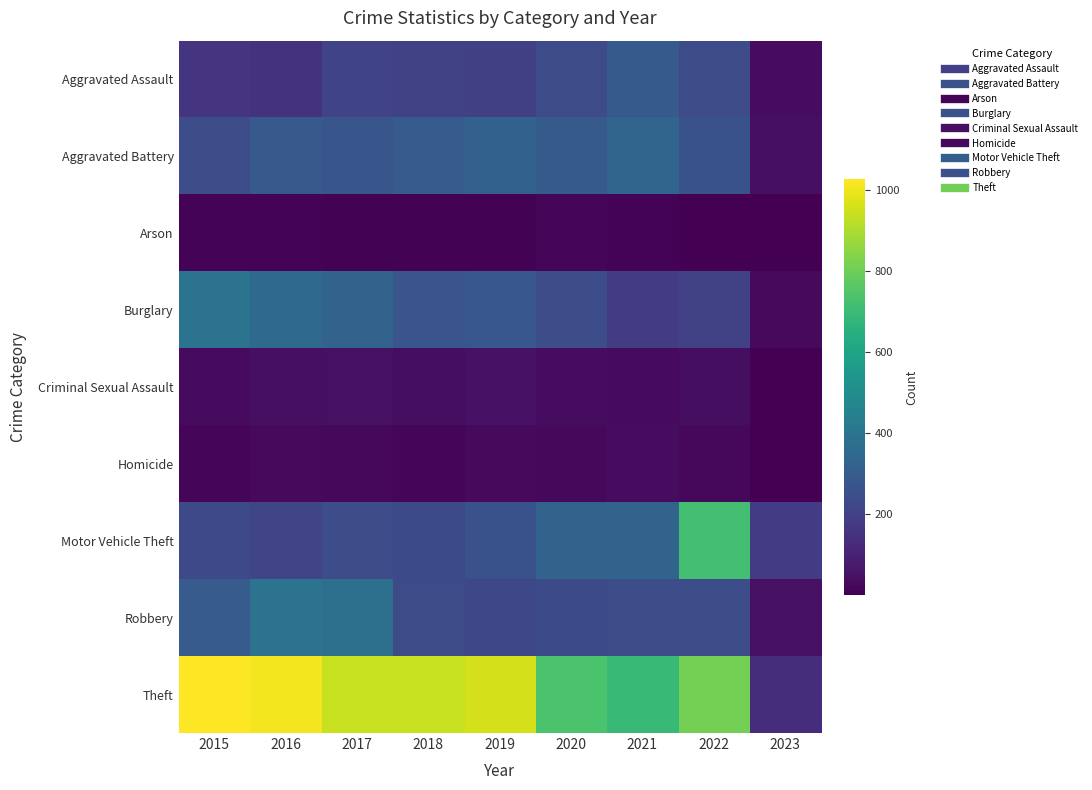

Between 2018 and 2020, which series saw the biggest shift?

Theft